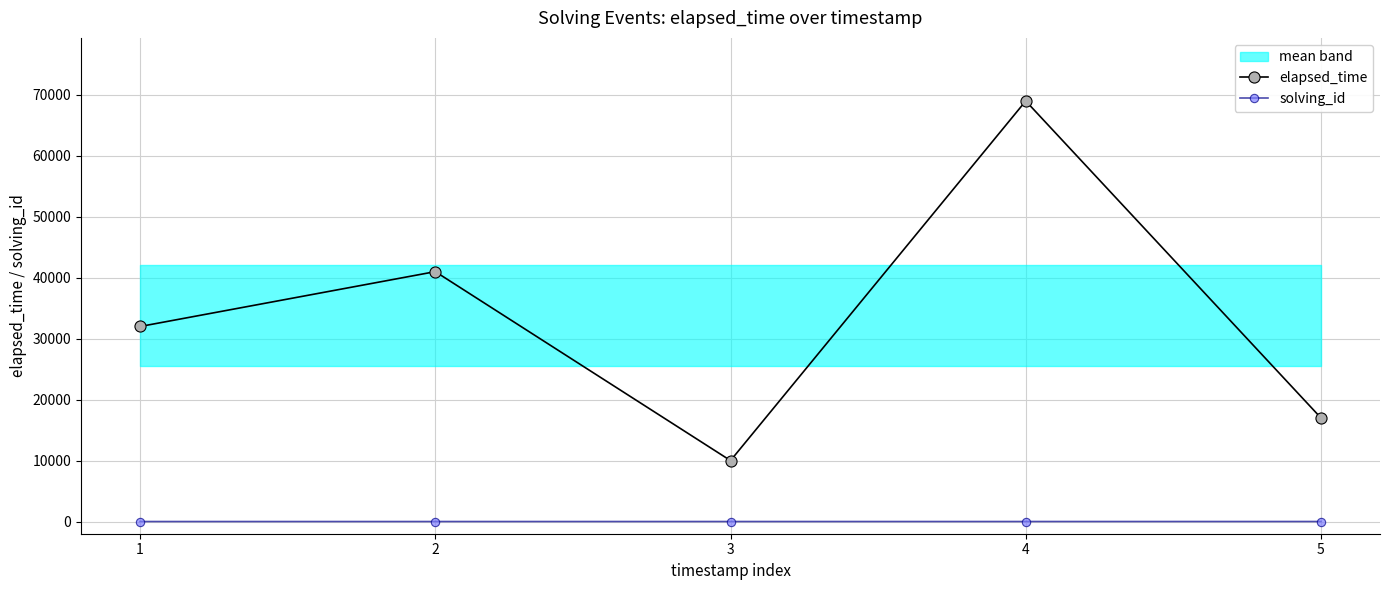

Reading right to left, list all the values displayed in this chart.

elapsed_time: 17000	69000	10000	41000	32000
solving_id: 5	4	3	2	1